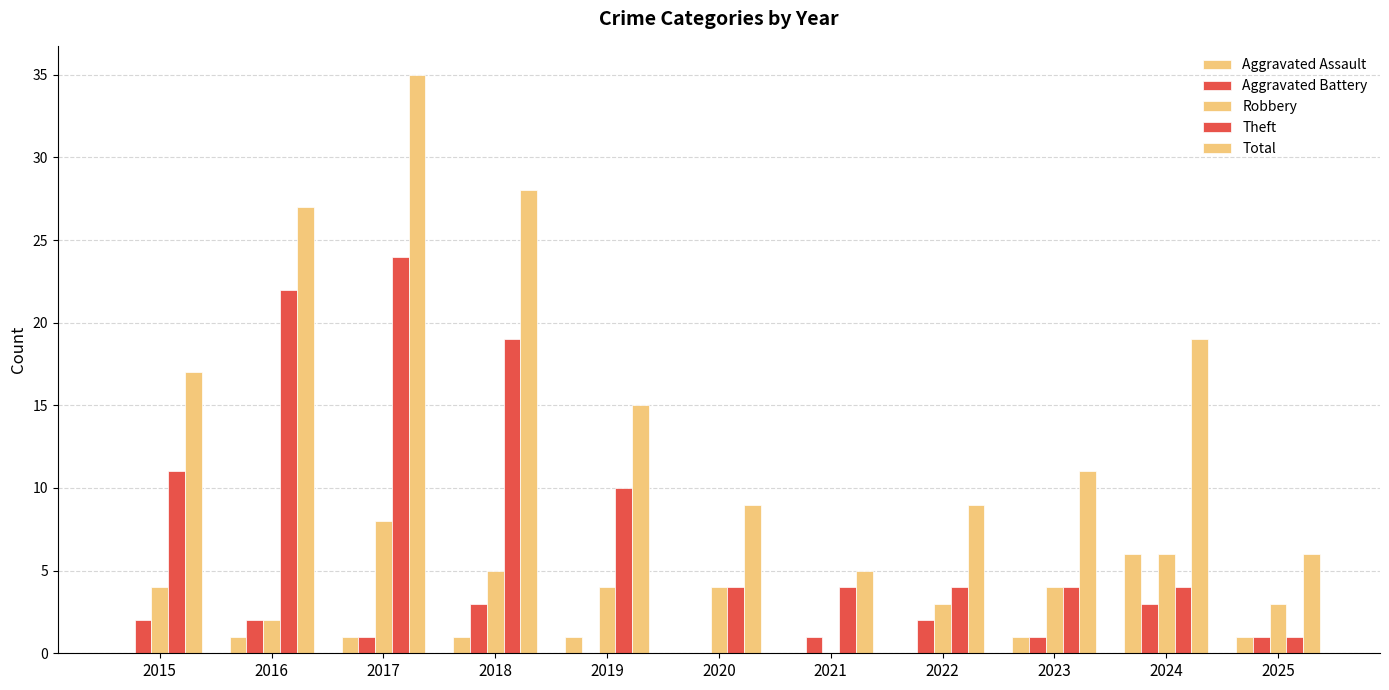

How many distinct data groups are displayed?

5